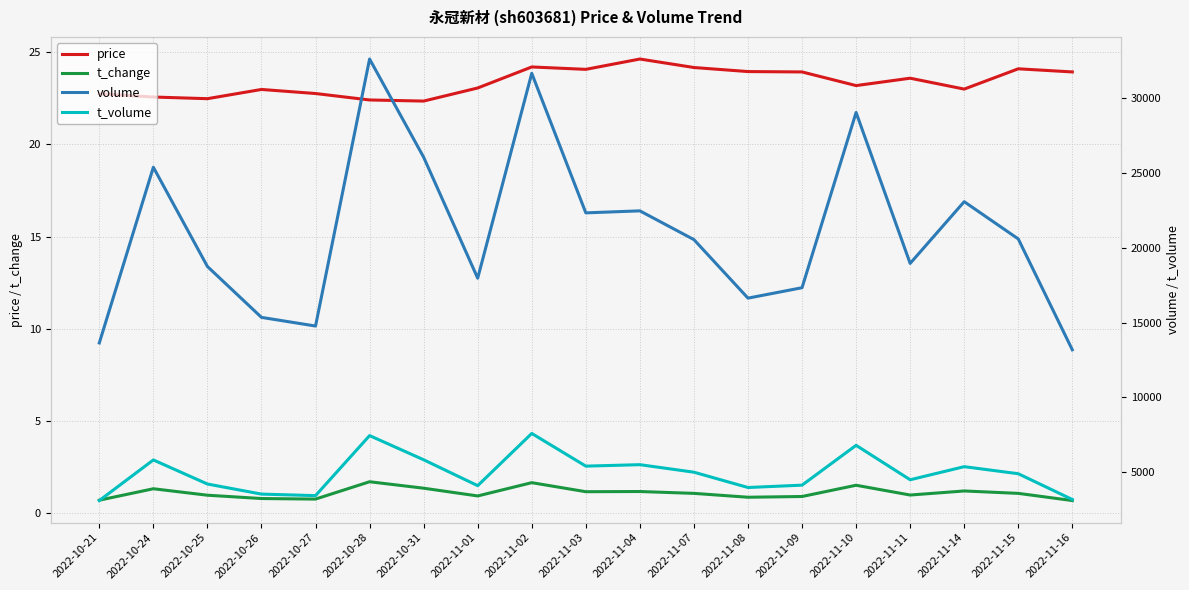

Reading left to right, extract all data points from this chart.

price: 2022-10-21=22.8	2022-10-24=22.6	2022-10-25=22.5	2022-10-26=23.0	2022-10-27=22.8	2022-10-28=22.4	2022-10-31=22.4	2022-11-01=23.1	2022-11-02=24.2	2022-11-03=24.1	2022-11-04=24.6	2022-11-07=24.2	2022-11-08=23.9	2022-11-09=23.9	2022-11-10=23.2	2022-11-11=23.6	2022-11-14=23.0	2022-11-15=24.1	2022-11-16=23.9
t_change: 2022-10-21=0.7	2022-10-24=1.3	2022-10-25=1.0	2022-10-26=0.8	2022-10-27=0.8	2022-10-28=1.7	2022-10-31=1.4	2022-11-01=0.9	2022-11-02=1.7	2022-11-03=1.2	2022-11-04=1.2	2022-11-07=1.1	2022-11-08=0.9	2022-11-09=0.9	2022-11-10=1.5	2022-11-11=1.0	2022-11-14=1.2	2022-11-15=1.1	2022-11-16=0.7
volume: 2022-10-21=13635.0	2022-10-24=25387.0	2022-10-25=18749.0	2022-10-26=15345.0	2022-10-27=14766.0	2022-10-28=32625.0	2022-10-31=26058.0	2022-11-01=17966.0	2022-11-02=31669.0	2022-11-03=22336.0	2022-11-04=22470.0	2022-11-07=20547.0	2022-11-08=16632.0	2022-11-09=17329.0	2022-11-10=29050.0	2022-11-11=18955.0	2022-11-14=23084.0	2022-11-15=20592.0	2022-11-16=13175.0
t_volume: 2022-10-21=3093.0	2022-10-24=5810.0	2022-10-25=4199.0	2022-10-26=3525.0	2022-10-27=3422.0	2022-10-28=7438.0	2022-10-31=5821.0	2022-11-01=4090.0	2022-11-02=7582.0	2022-11-03=5396.0	2022-11-04=5493.0	2022-11-07=4990.0	2022-11-08=3966.0	2022-11-09=4123.0	2022-11-10=6788.0	2022-11-11=4484.0	2022-11-14=5360.0	2022-11-15=4888.0	2022-11-16=3163.0